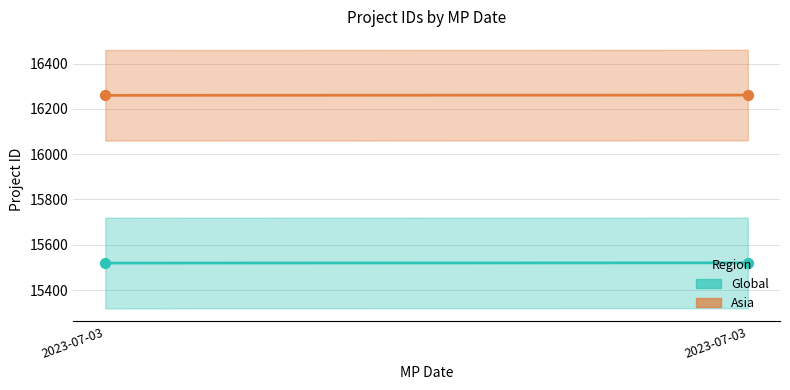

Which series contains the highest Y value?

Asia